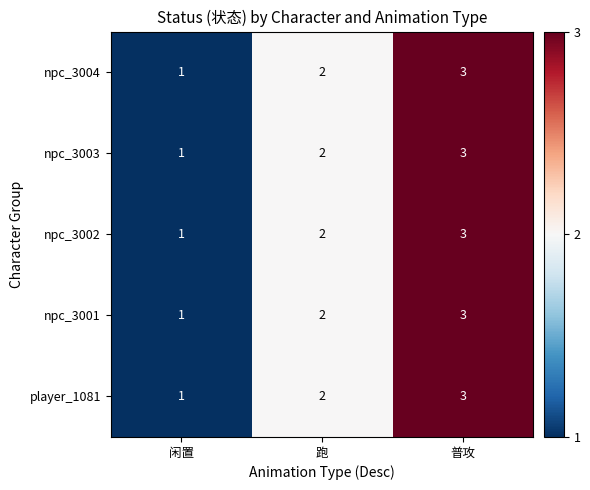

What is the total value across all series at 闲置?

5